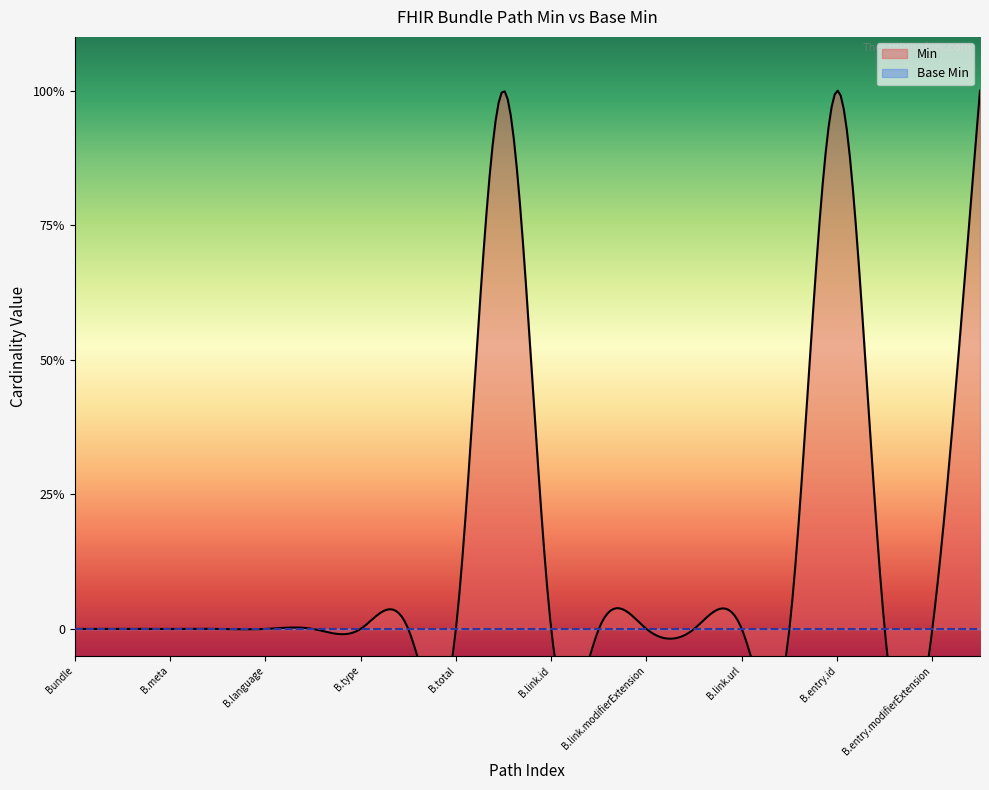

What is the sum of all Min values?

3